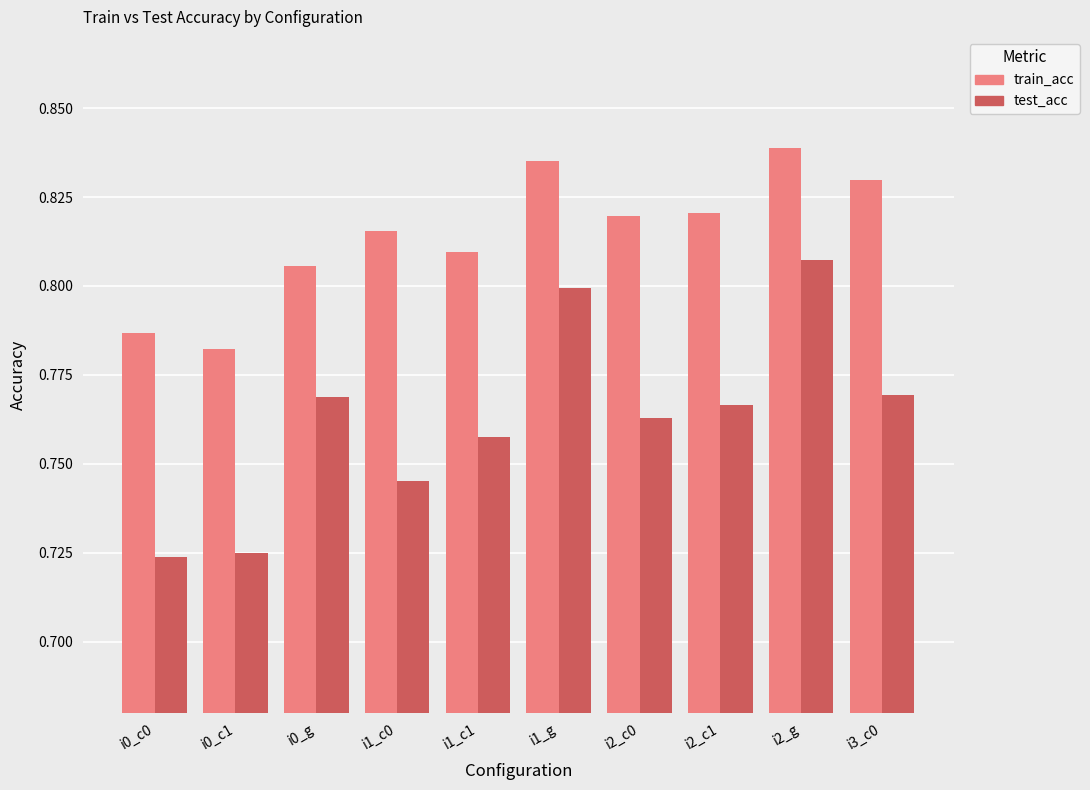

List the series in order of their peak value, highest first.

train_acc, test_acc